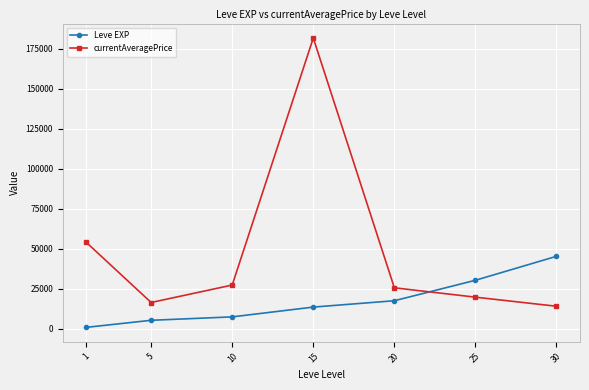

At which category does the chart reach its minimum across all series?

1